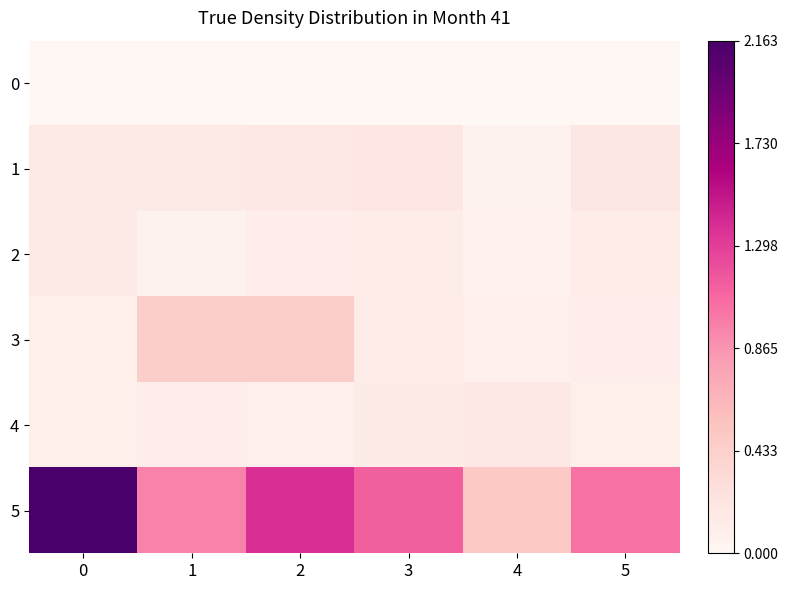

Which series has the largest range (max minus min)?

5